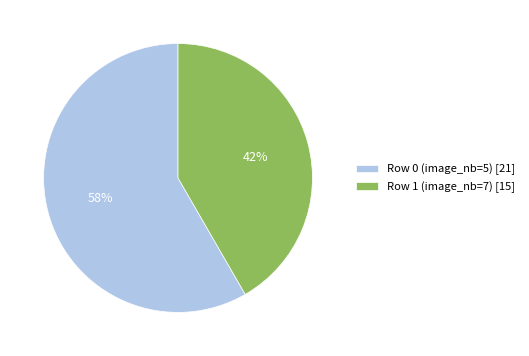

Between Row 0 (image_nb=5) and Row 1 (image_nb=7), which is larger?

Row 0 (image_nb=5)